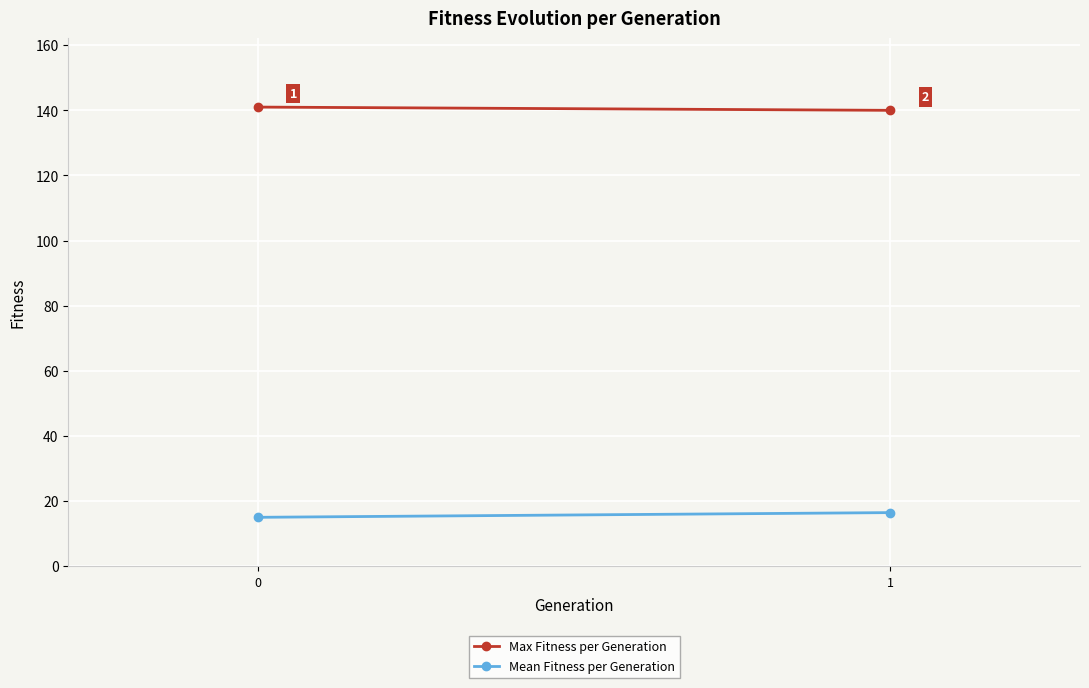

What is the total value across all series at 1?

156.4